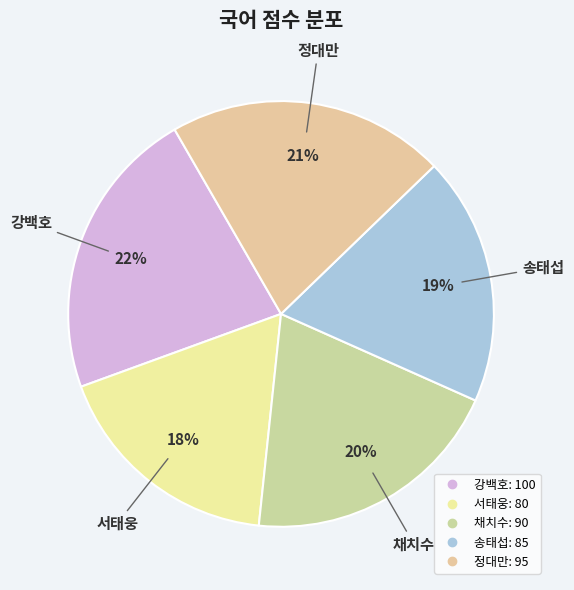

Do 서태웅 and 정대만 together represent more than half of the pie?

No